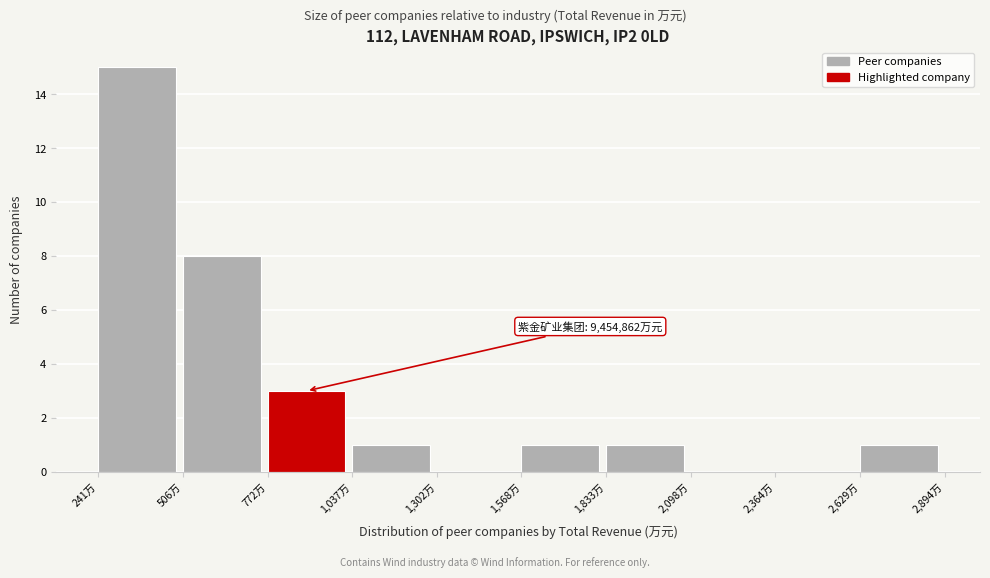

Reading right to left, transcribe all the data shown in this chart.

2,629万=1	2,364万=0	2,098万=0	1,833万=1	1,568万=1	1,302万=0	1,037万=1	772万=3	506万=8	241万=15